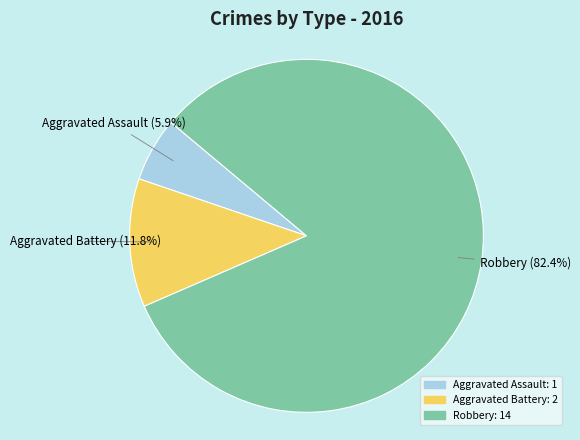

To the nearest percent, what is the difference between the largest and smallest slice percentages?

76%